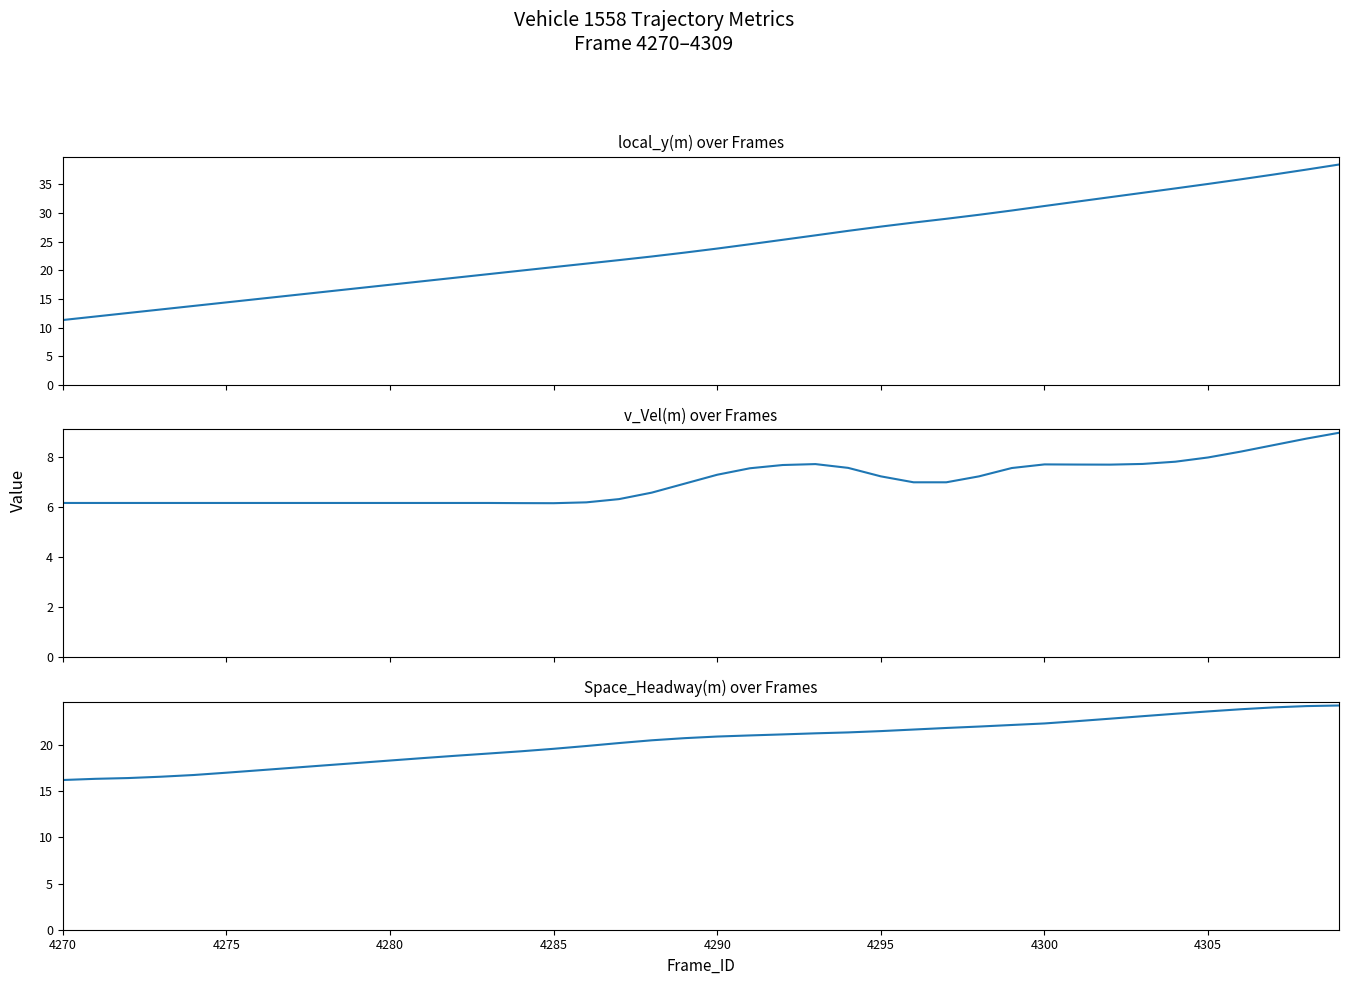

At how many categories does at least one series exceed 35?

5